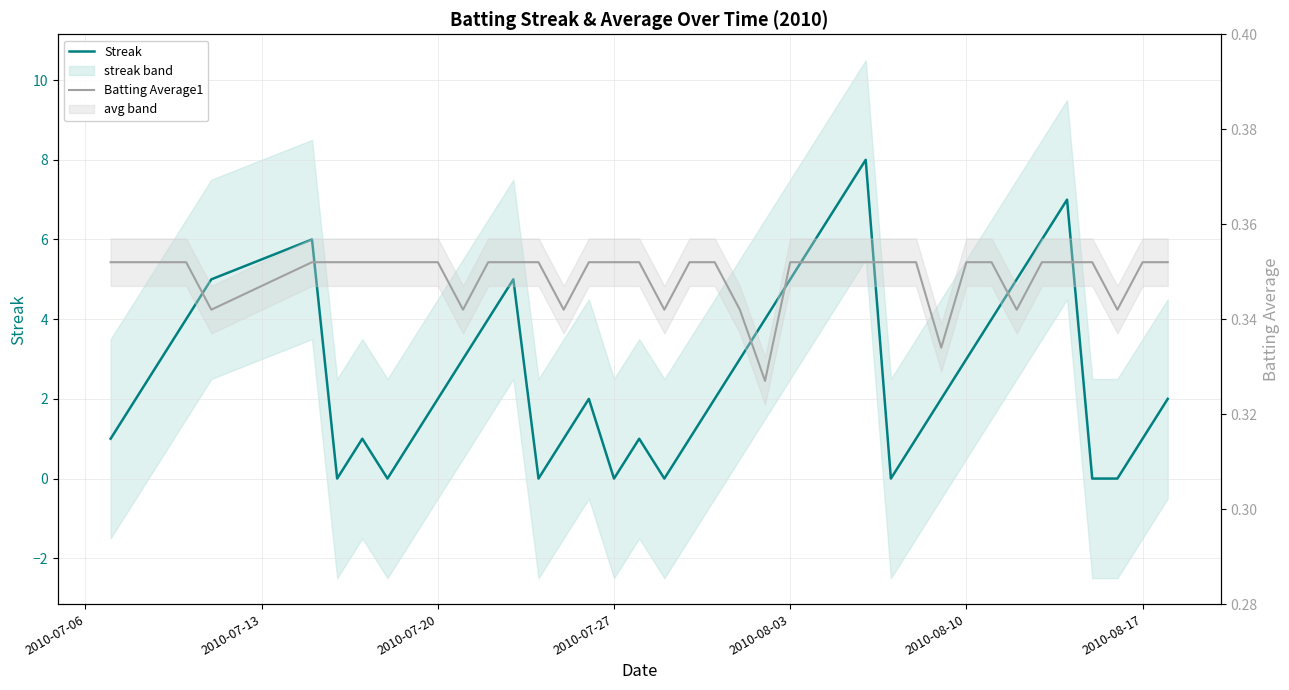

What position from the left is 2010-08-17?

39